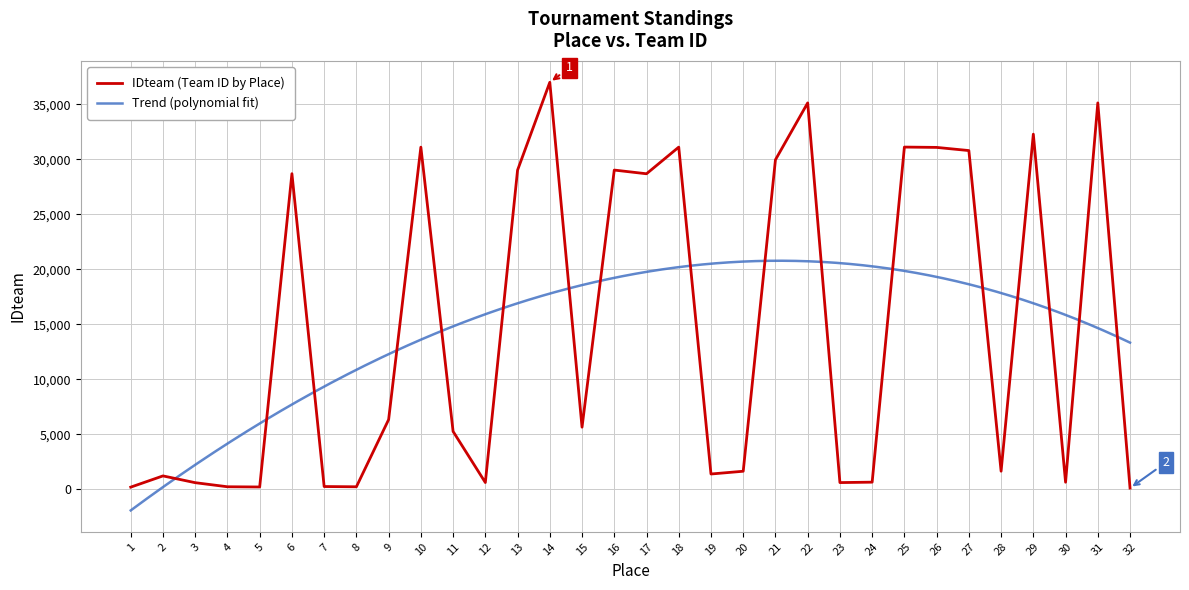

Reading left to right, extract all data points from this chart.

1=194	2=1215	3=599	4=228	5=208	6=28689	7=249	8=226	9=6335	10=31101	11=5258	12=614	13=29011	14=36997	15=5645	16=29018	17=28681	18=31103	19=1388	20=1639	21=29953	22=35122	23=608	24=646	25=31108	26=31078	27=30791	28=1642	29=32282	30=641	31=35123	32=109